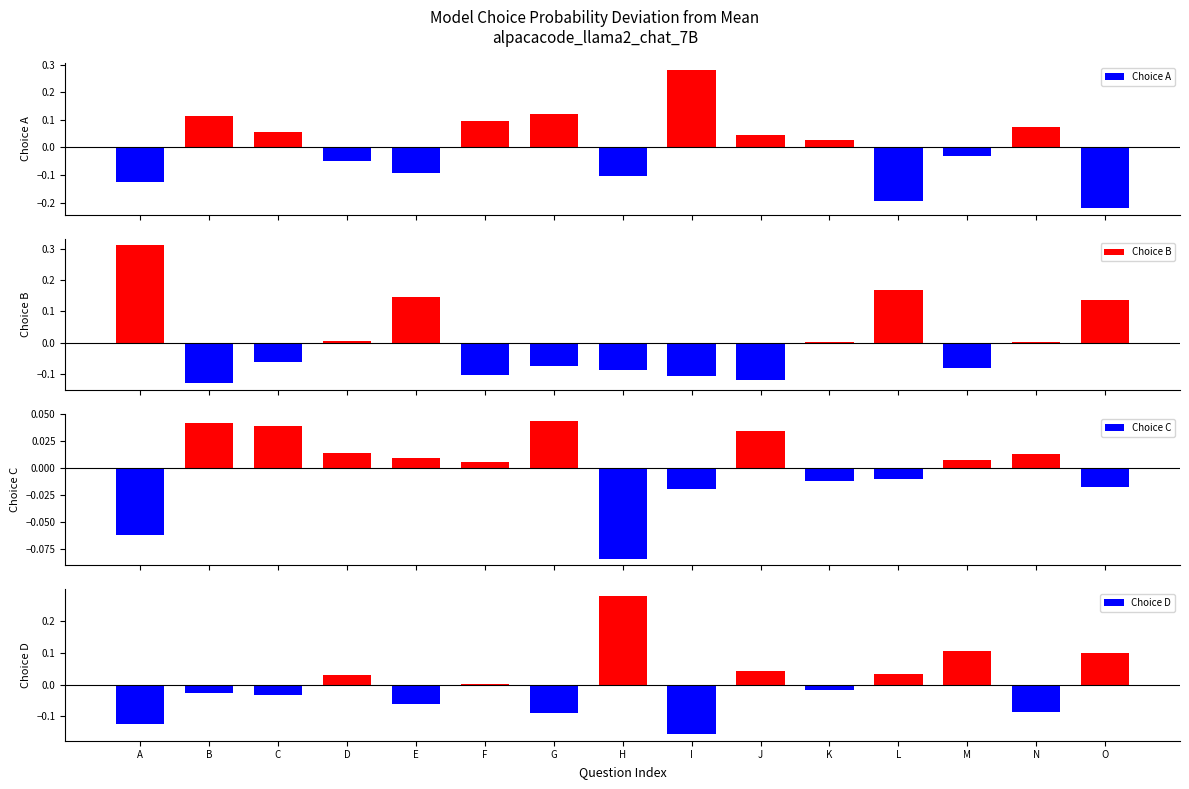

How many values in Choice C are above zero?

9